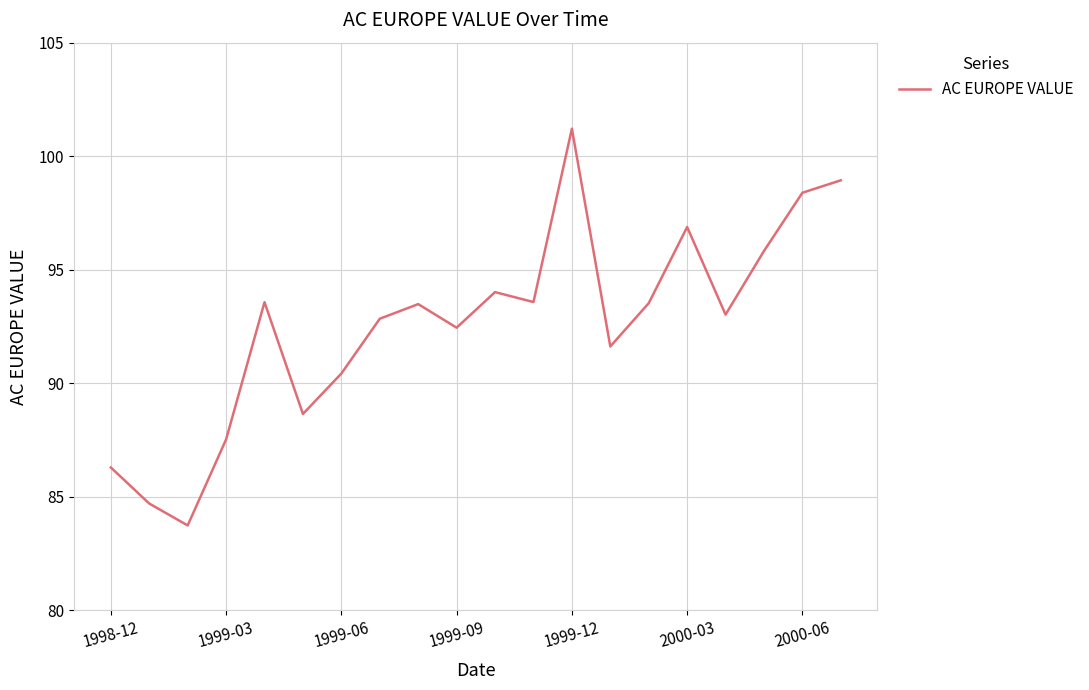

What is the smallest value displayed?

83.7